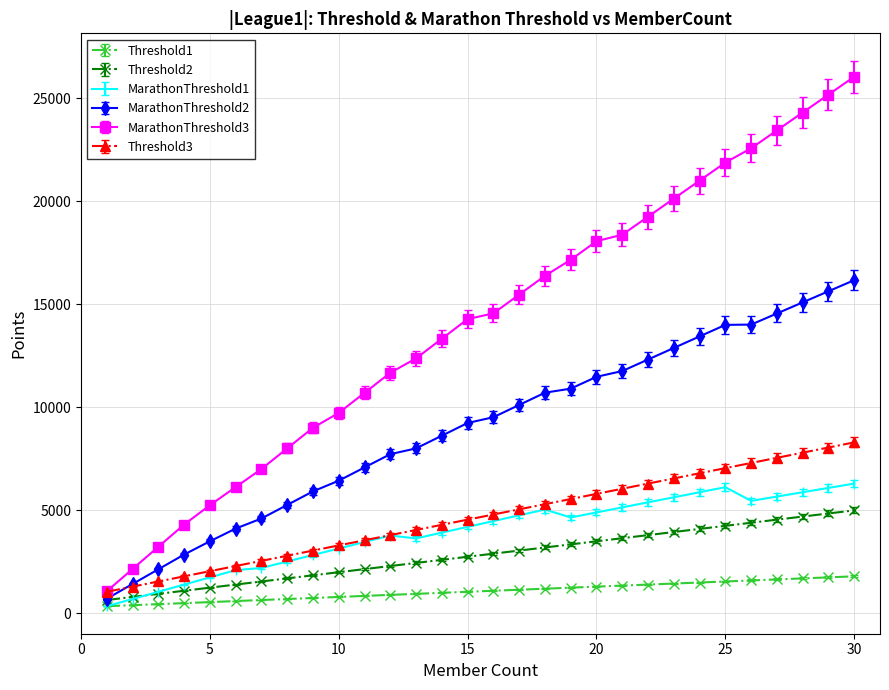

What is the maximum value for Threshold3?

8300